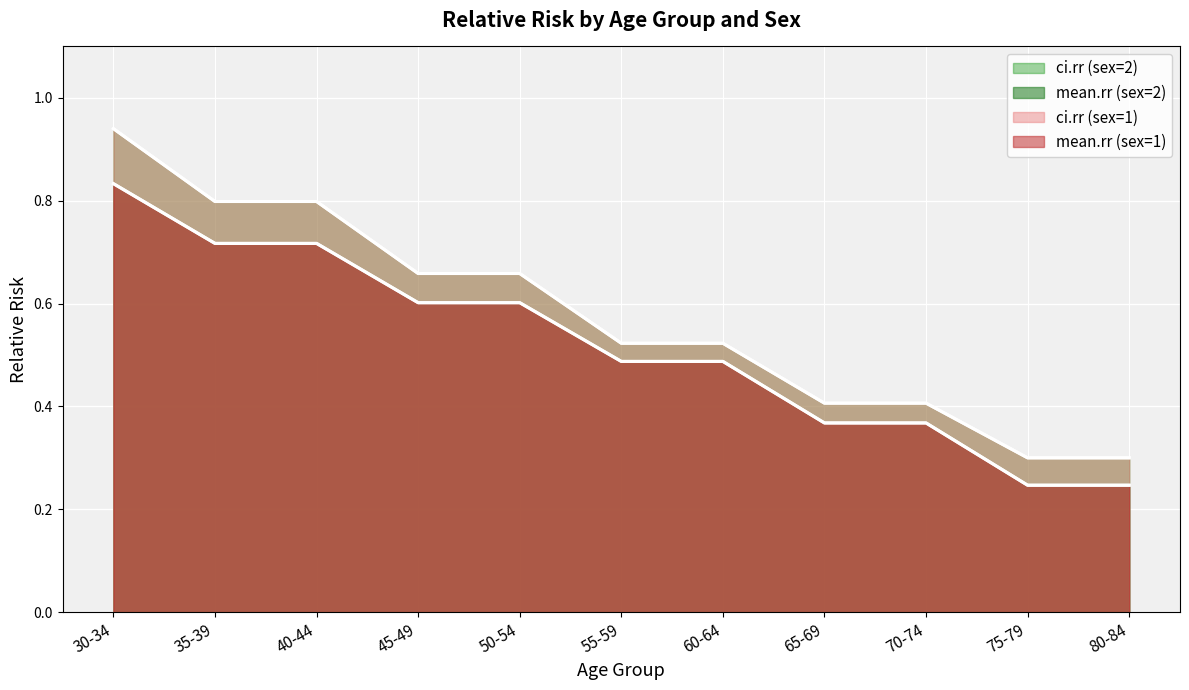

What is the label of the 4th point from the left?

45-49